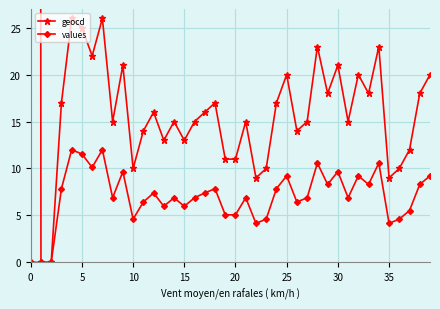

How many lines are shown in the chart?

2